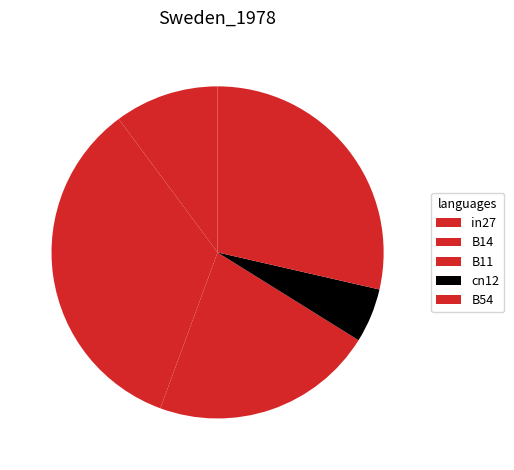

How many slices are in this pie chart?

5